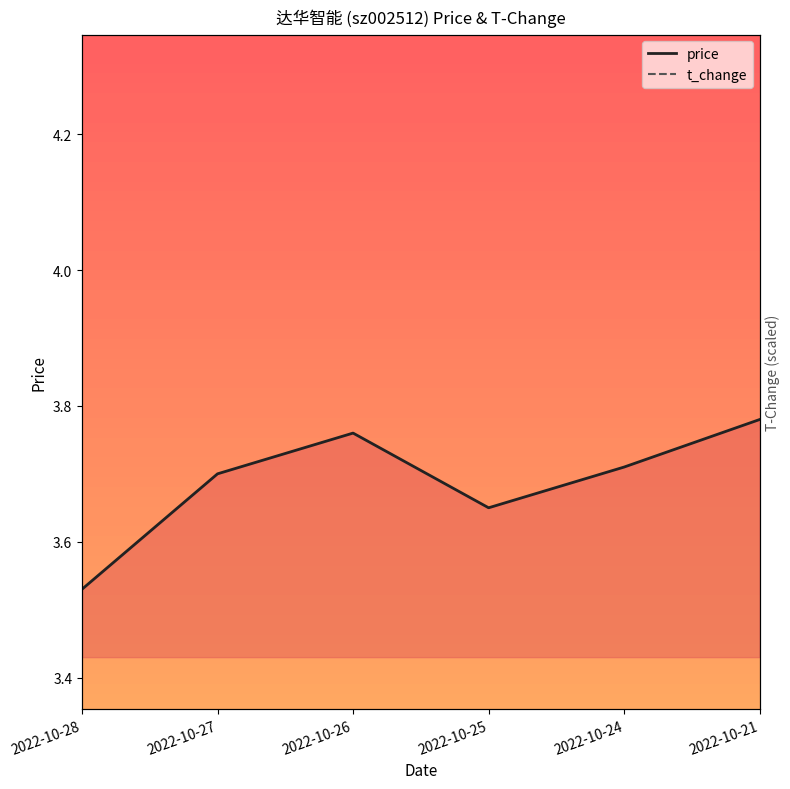

Is it true that price equals 6.3 at 2022-10-25?

False